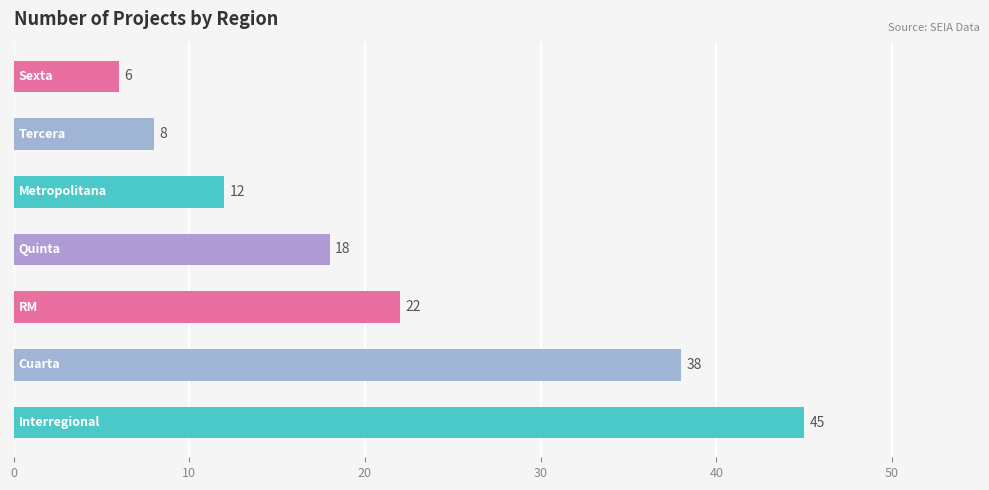

What is the difference between the maximum and minimum values?

39